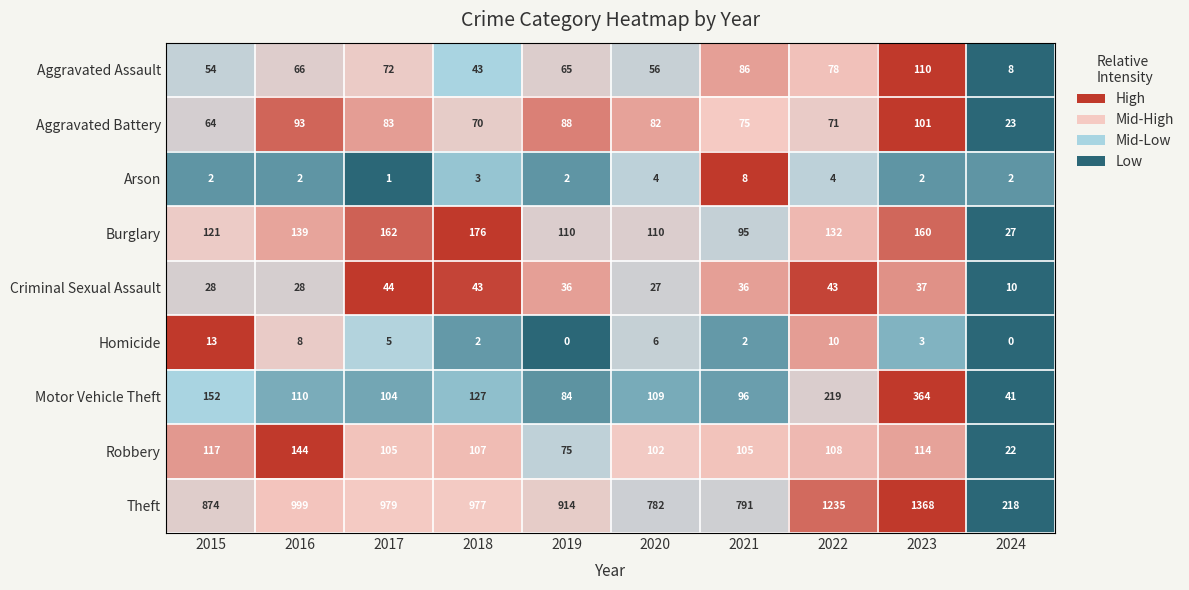

Which series has the largest total across all categories?

Theft